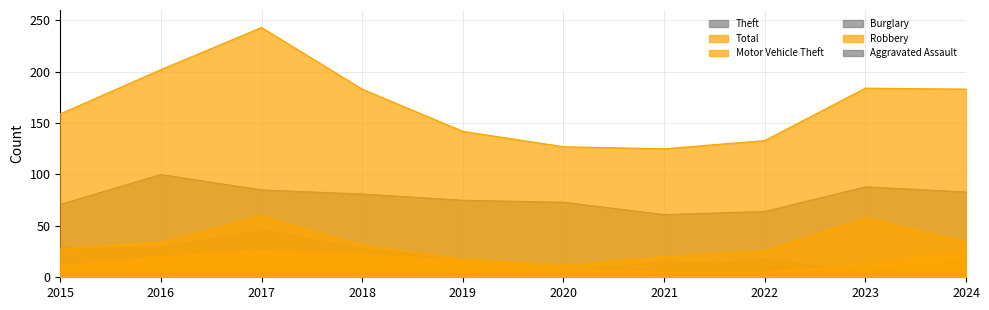

At how many categories does at least one series exceed 241?

1